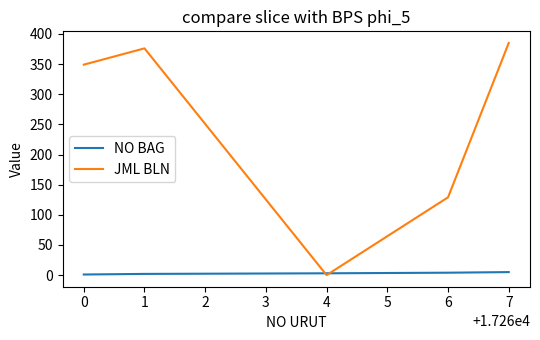

List the series in order of their peak value, highest first.

JML BLN, NO BAG